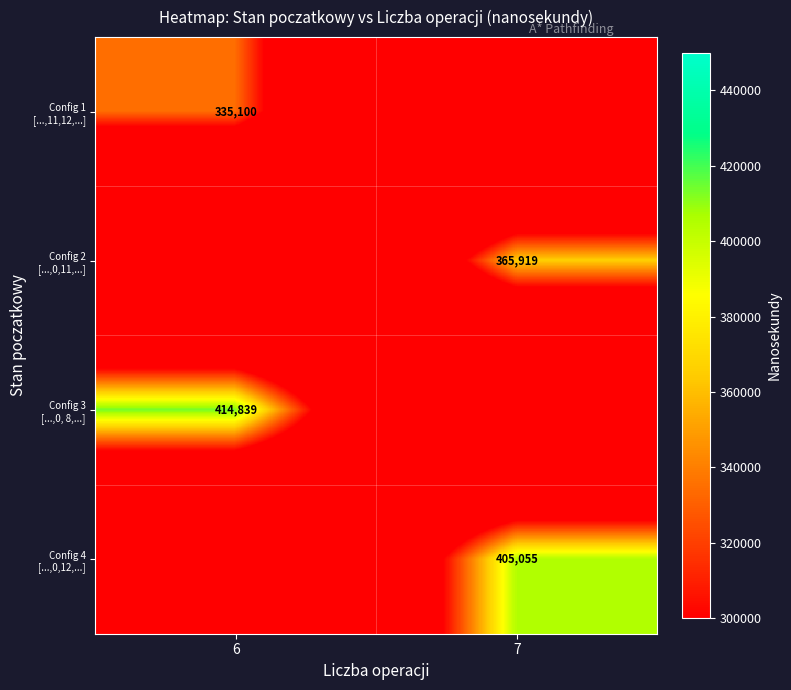

What is the spread (max minus min) of values at 7?

405055